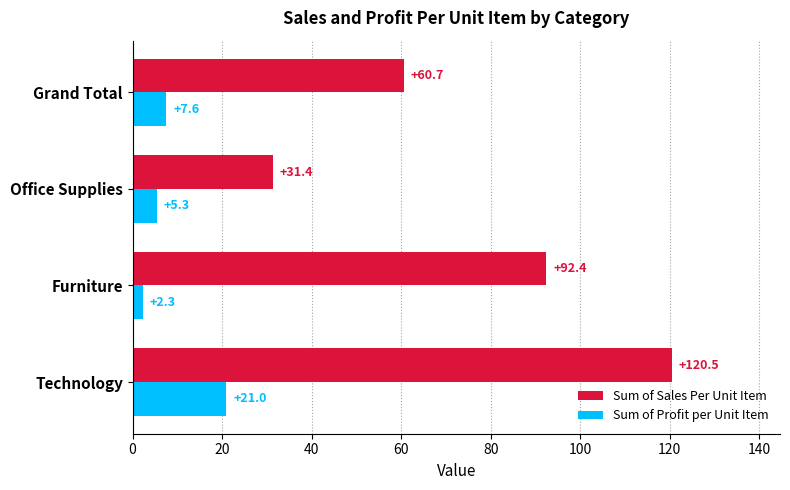

What is the difference between the maximum and minimum values in the Sum of Profit per Unit Item series?

18.7